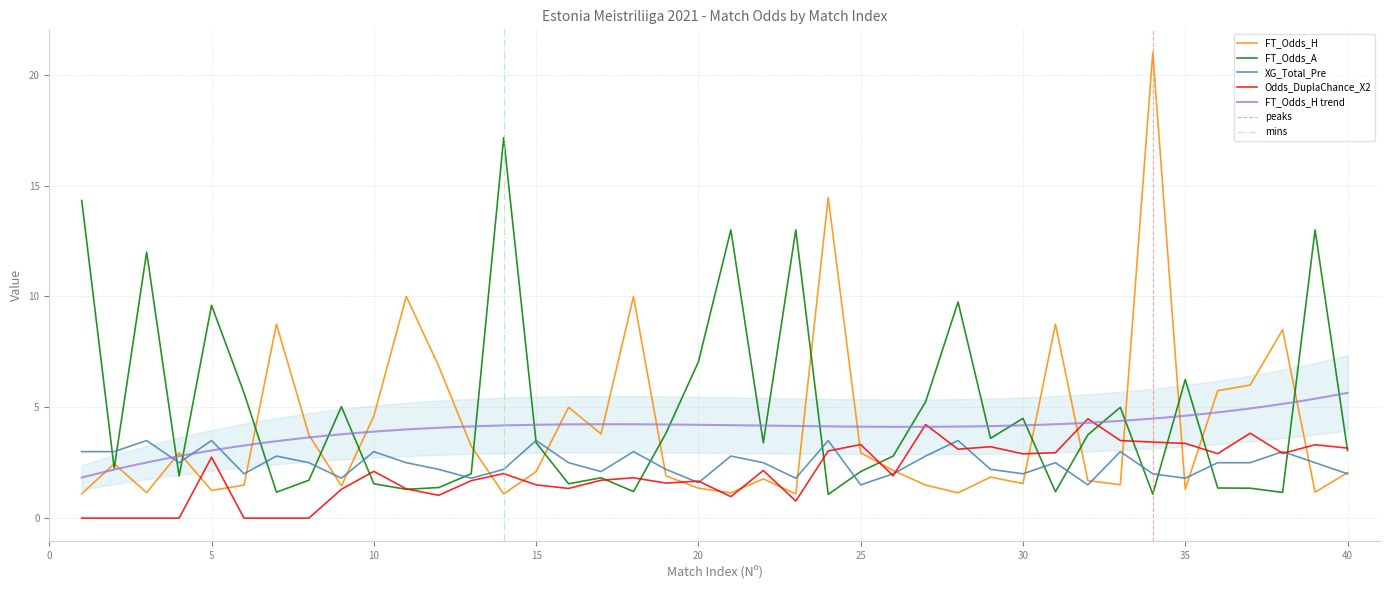

Does the chart have visible grid lines?

Yes